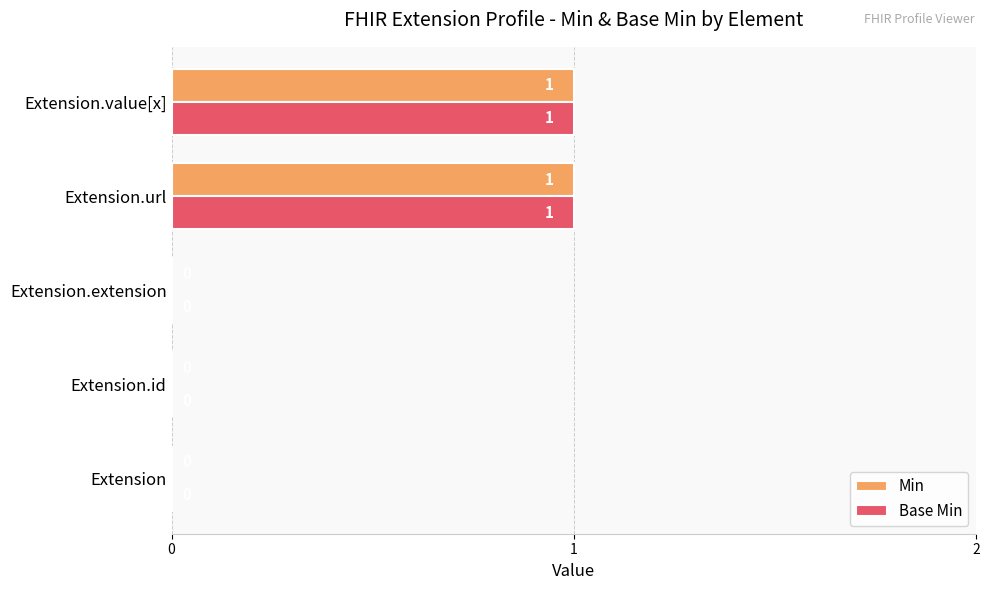

How many data points in Min are above 0?

2